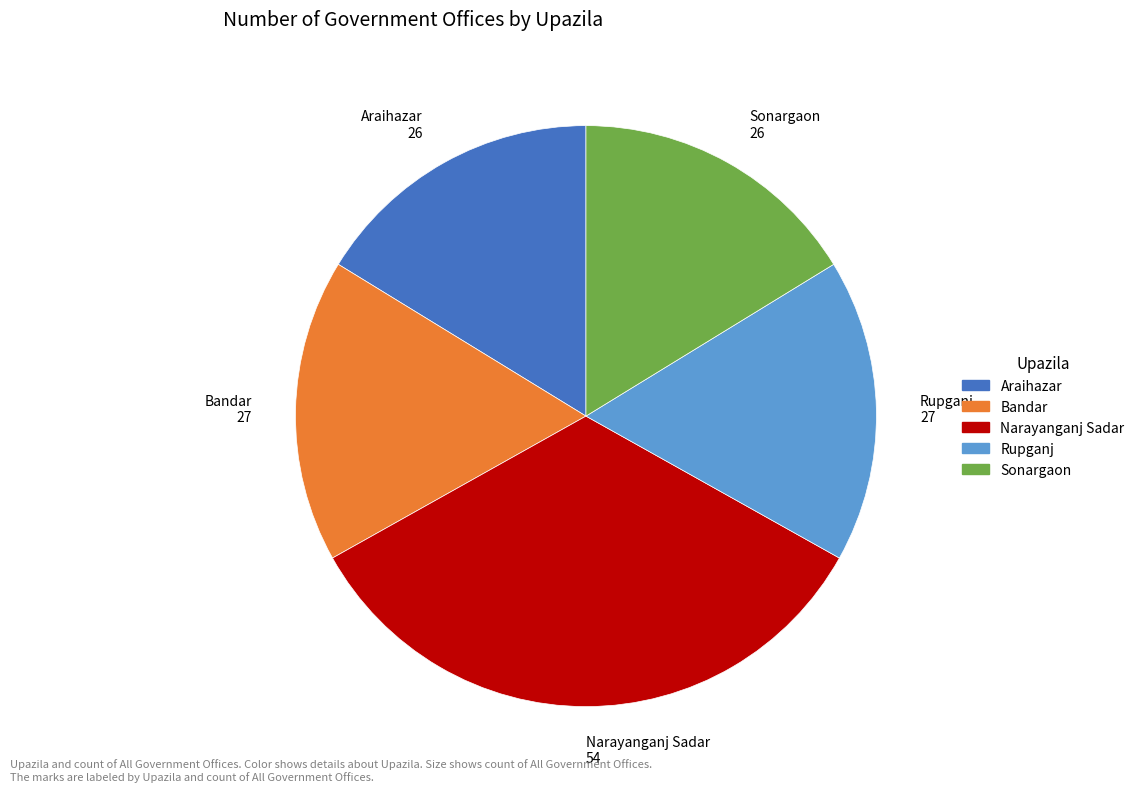

The Narayanganj Sadar 54 slice represents 28% of the pie. True or false?

False